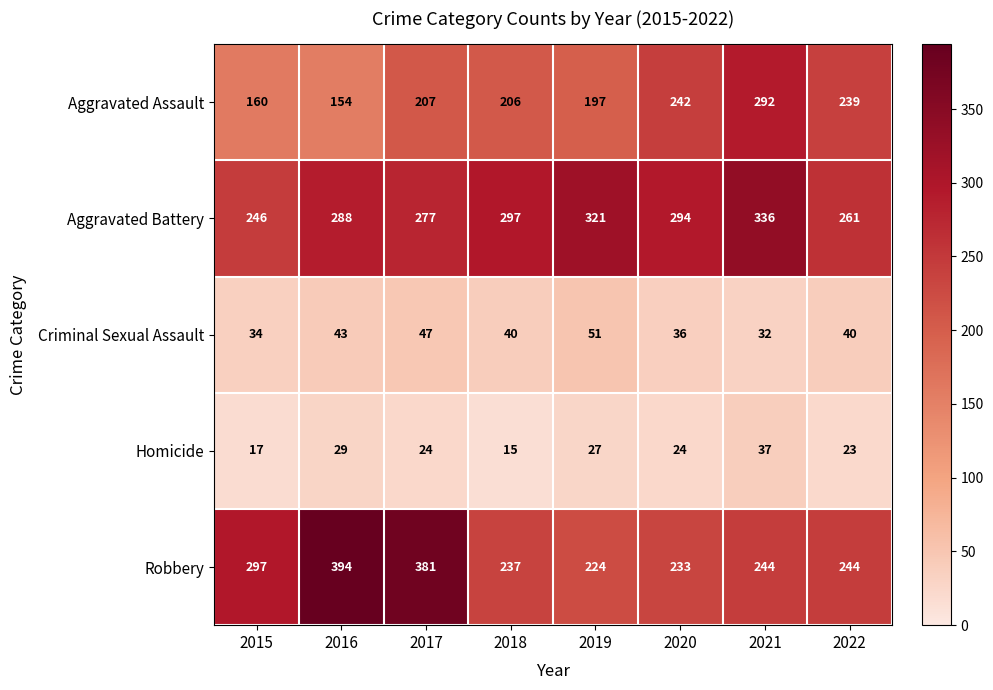

Which series has the widest spread of values?

Robbery